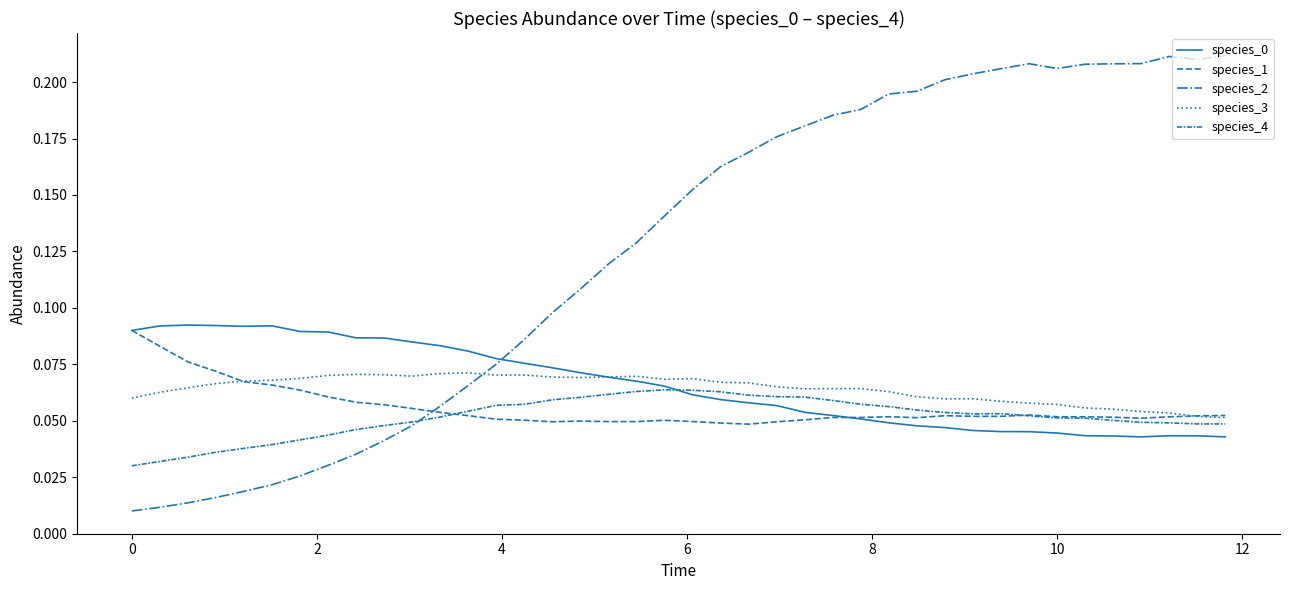

How many interior local peaks does the species_1 series have?

6